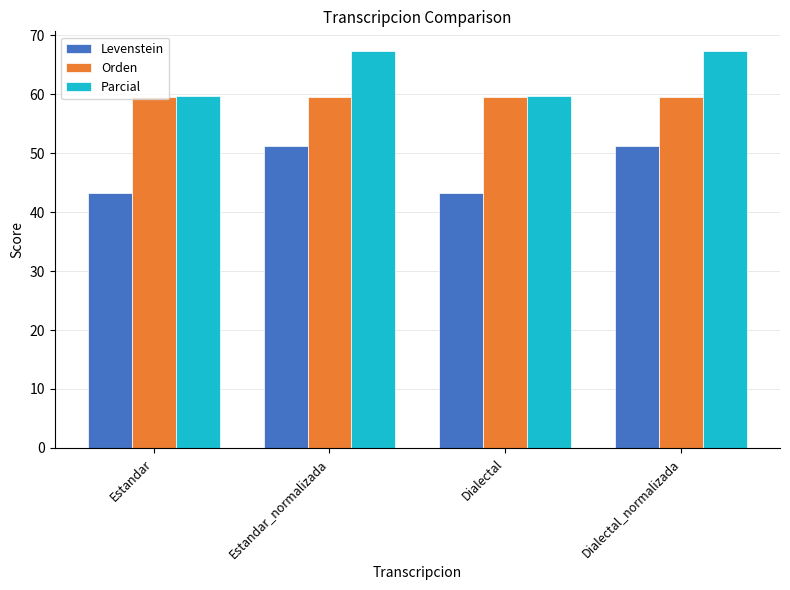

What is the lowest value of the Levenstein series?

43.3